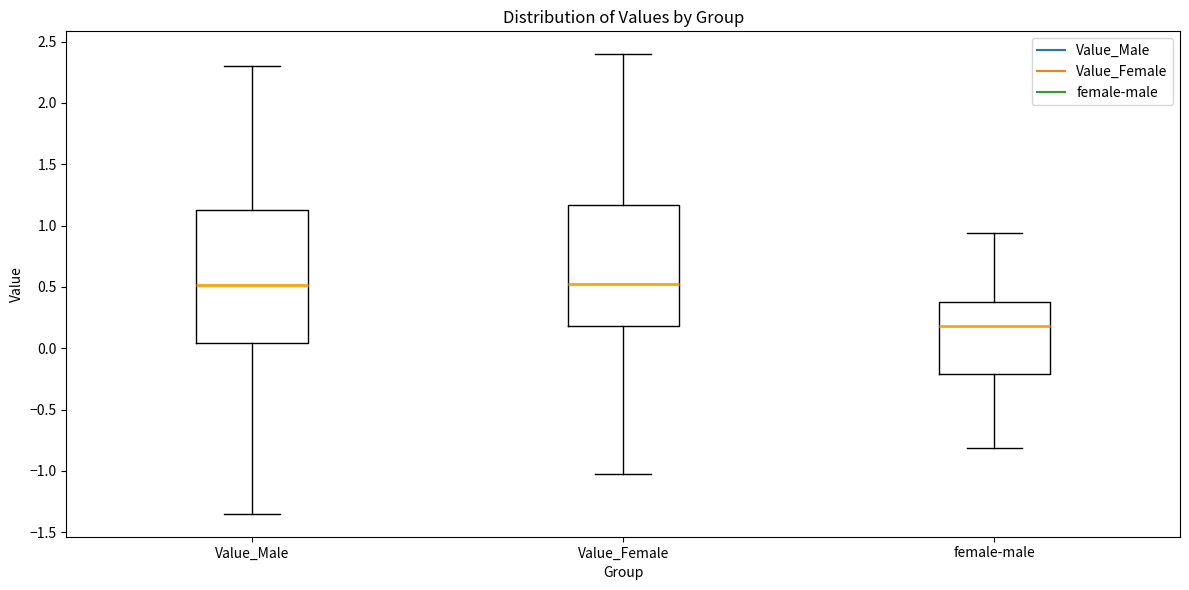

Where is the lower edge of the box for Value_Female on the y-axis? The values are not printed on the chart, so give them approximately, as read against the axis.

0.20